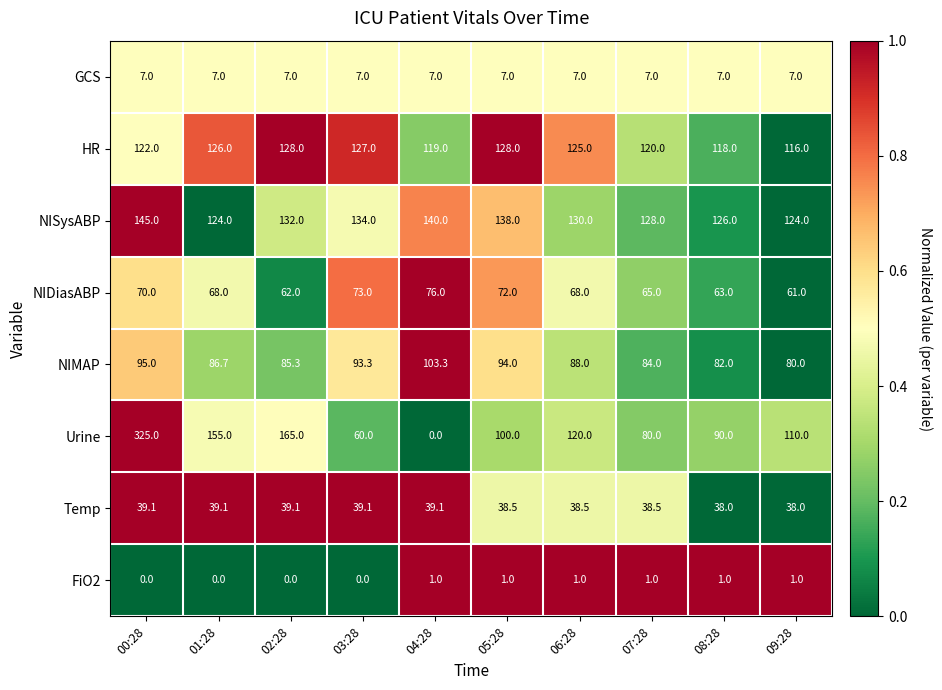

Is it true that Urine equals 150.8 at 05:28?

False